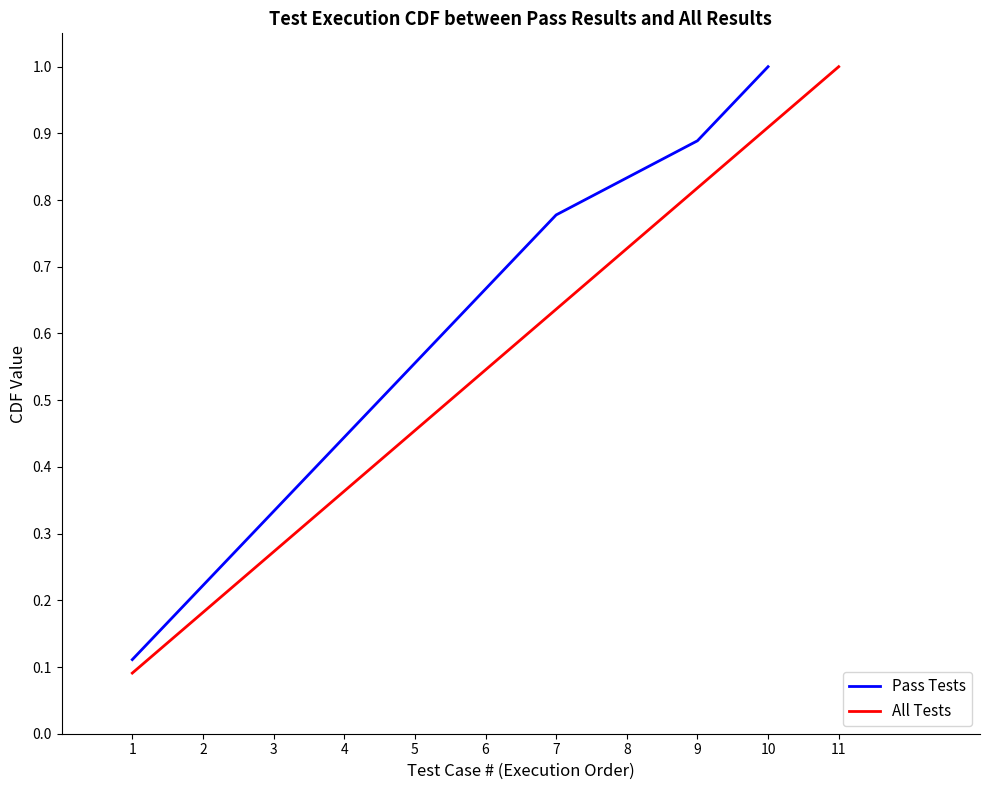

What is the difference between the maximum and minimum values?

0.9